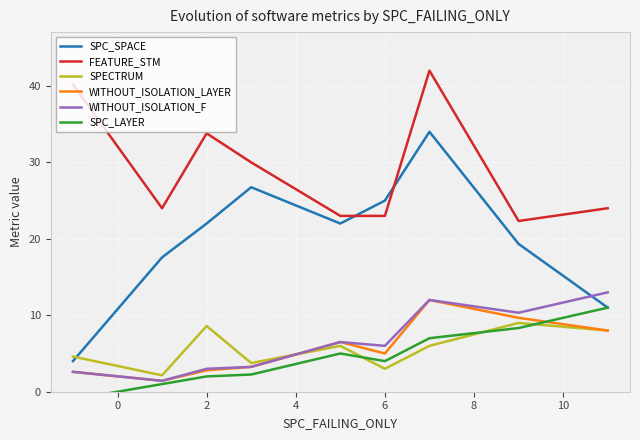

What is the value of the WITHOUT_ISOLATION_F point at the 8th from the left?

10.3